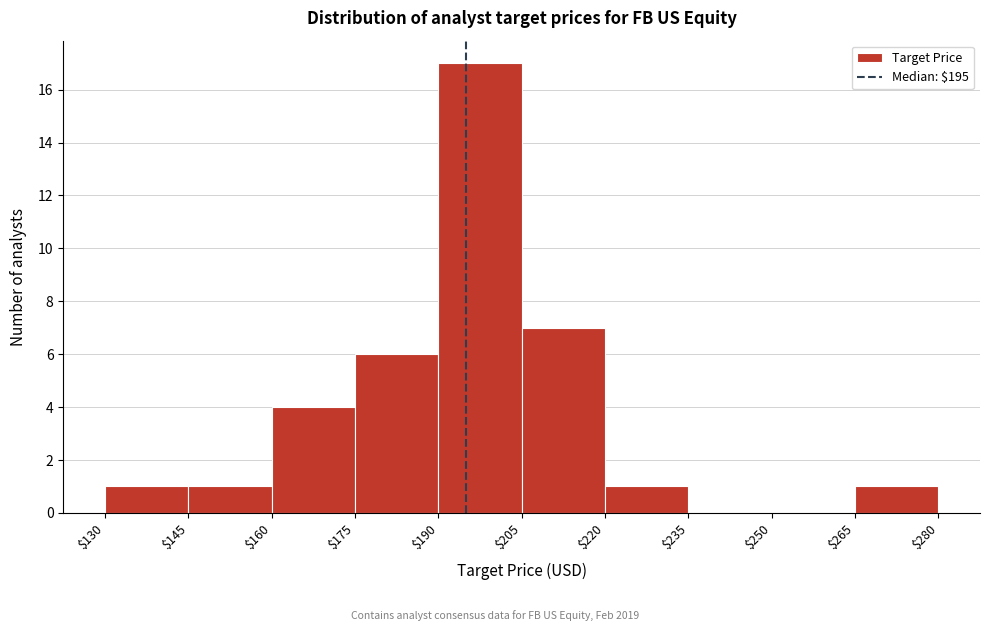

Reading left to right, transcribe this chart: for each bar, give the range it covers on the x-axis and its height. The values are not printed on the chart, so give them approximately, as read against the axis.

$130 to $145: 1
$145 to $160: 1
$160 to $175: 4
$175 to $190: 6
$190 to $205: 17
$205 to $220: 7
$220 to $235: 1
$235 to $250: 0
$250 to $265: 0
$265 to $280: 1